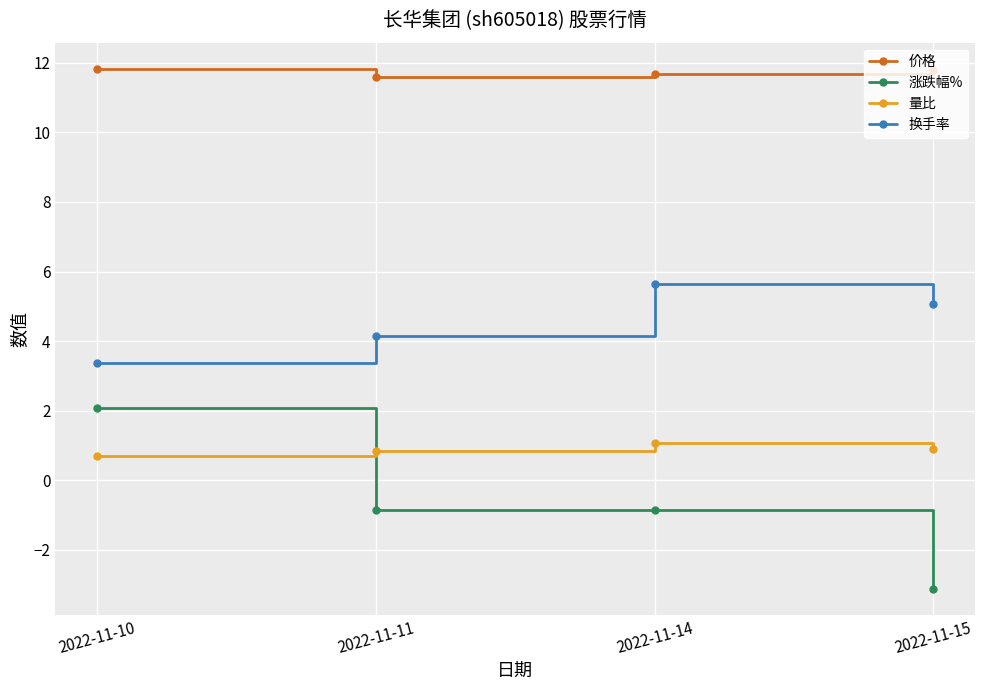

Which series has the widest spread of values?

涨跌幅%